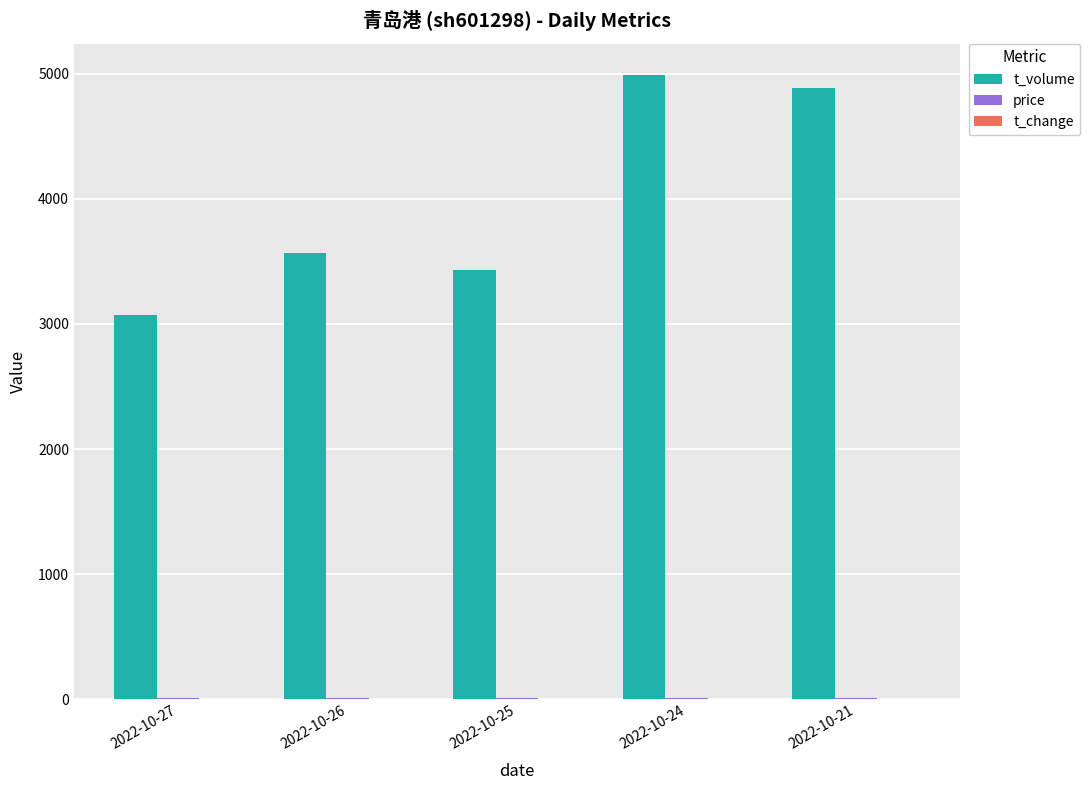

What is the greatest value displayed?

4992.0